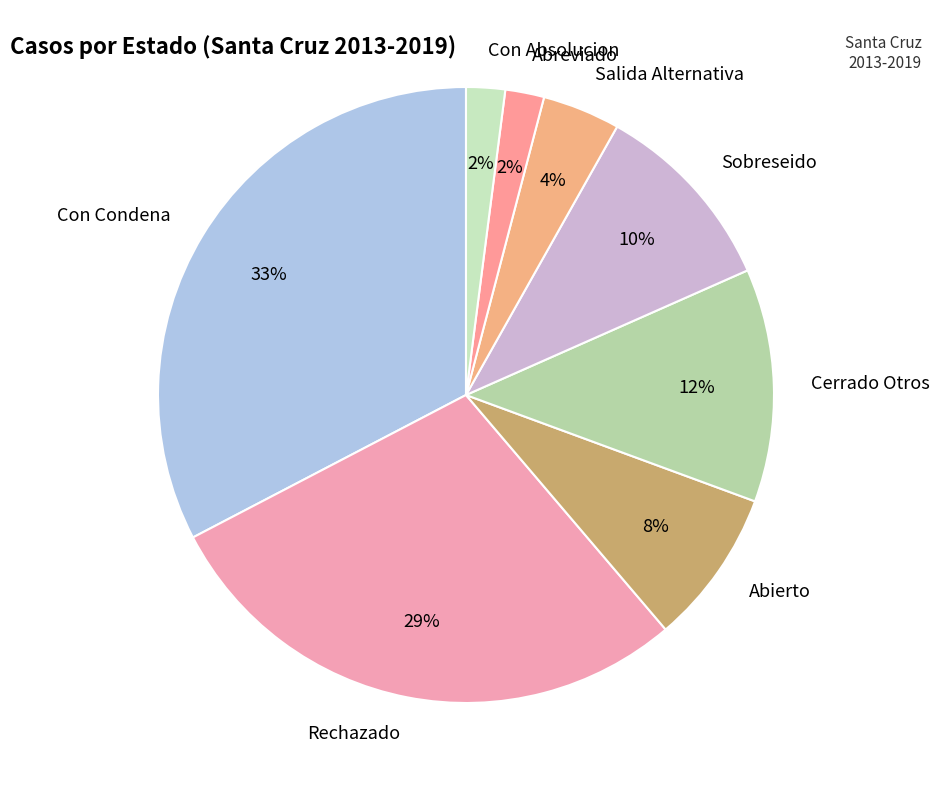

To the nearest percent, what percentage of the pie is Con Absolucion?

2%